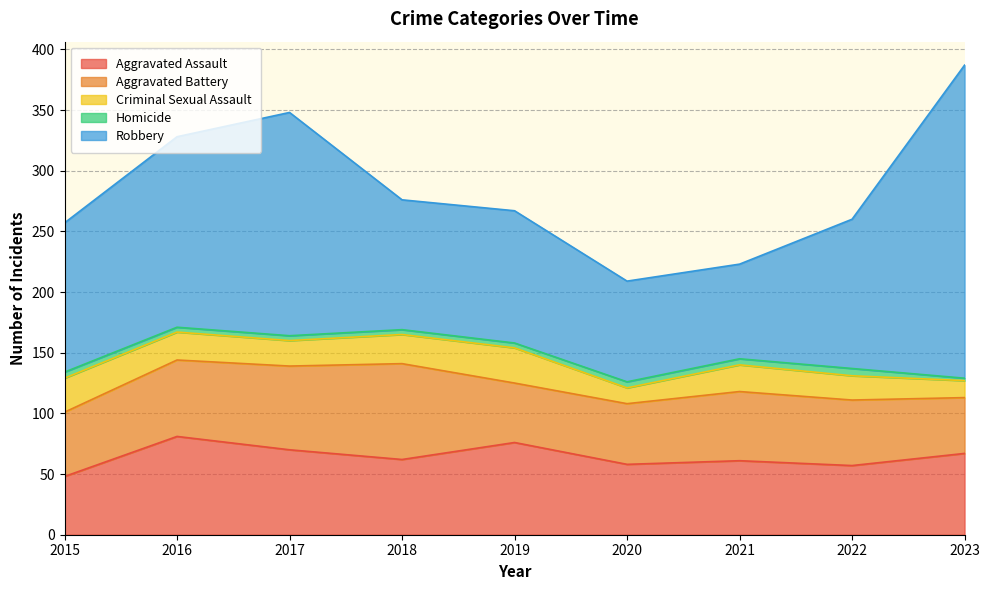

At 2022, list the series in order from smallest to largest.

Homicide, Criminal Sexual Assault, Aggravated Battery, Aggravated Assault, Robbery